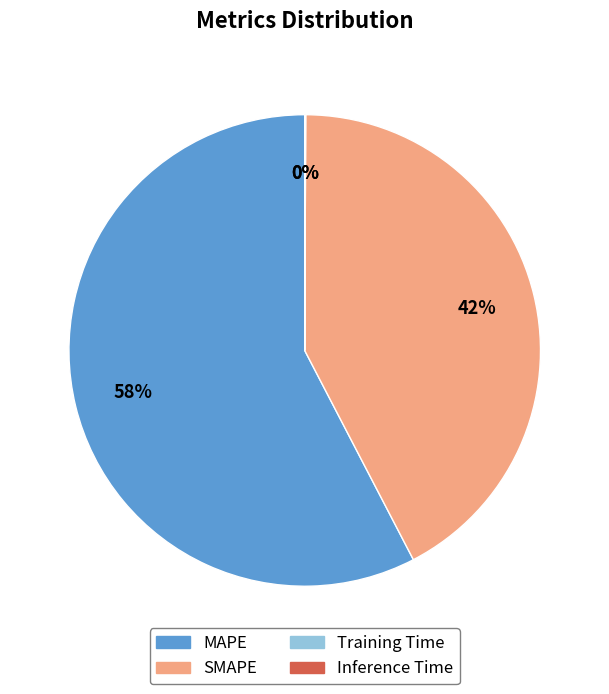

Does any single category account for the majority?

Yes